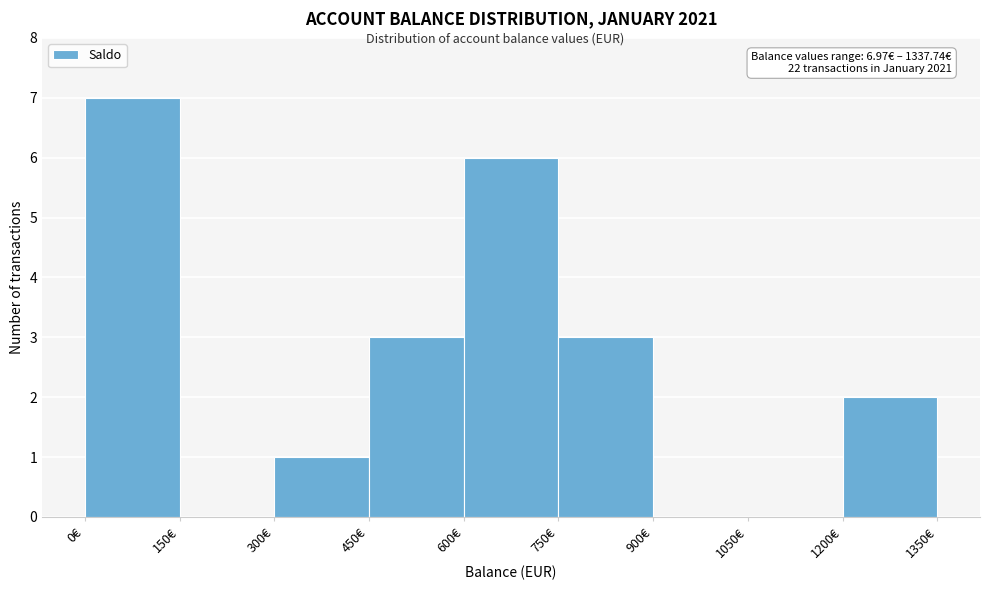

Which range on the x-axis has the tallest bar?

0 to 150